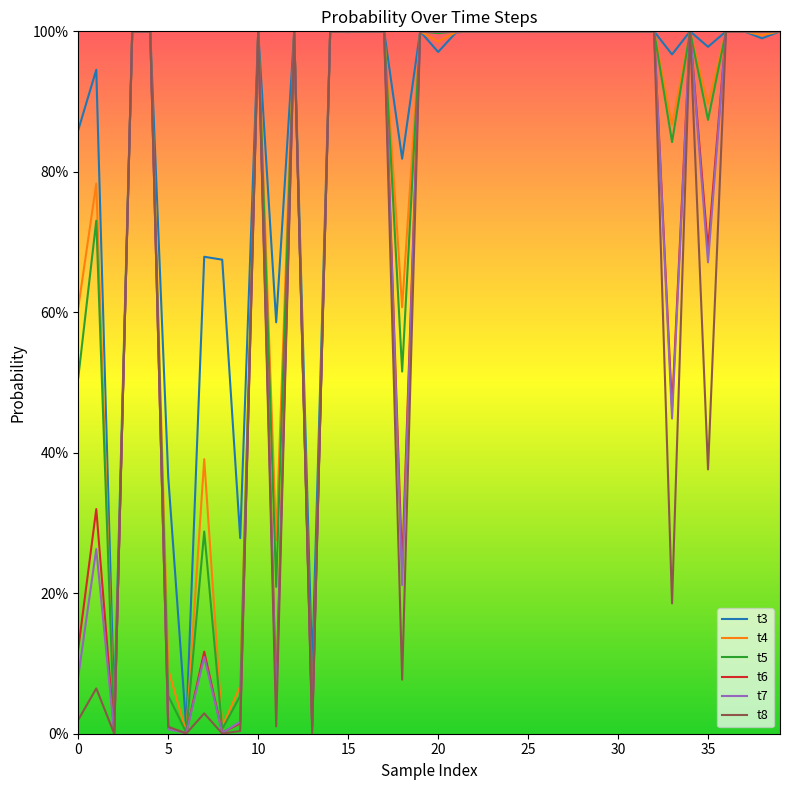

Which series has the largest range (max minus min)?

t8